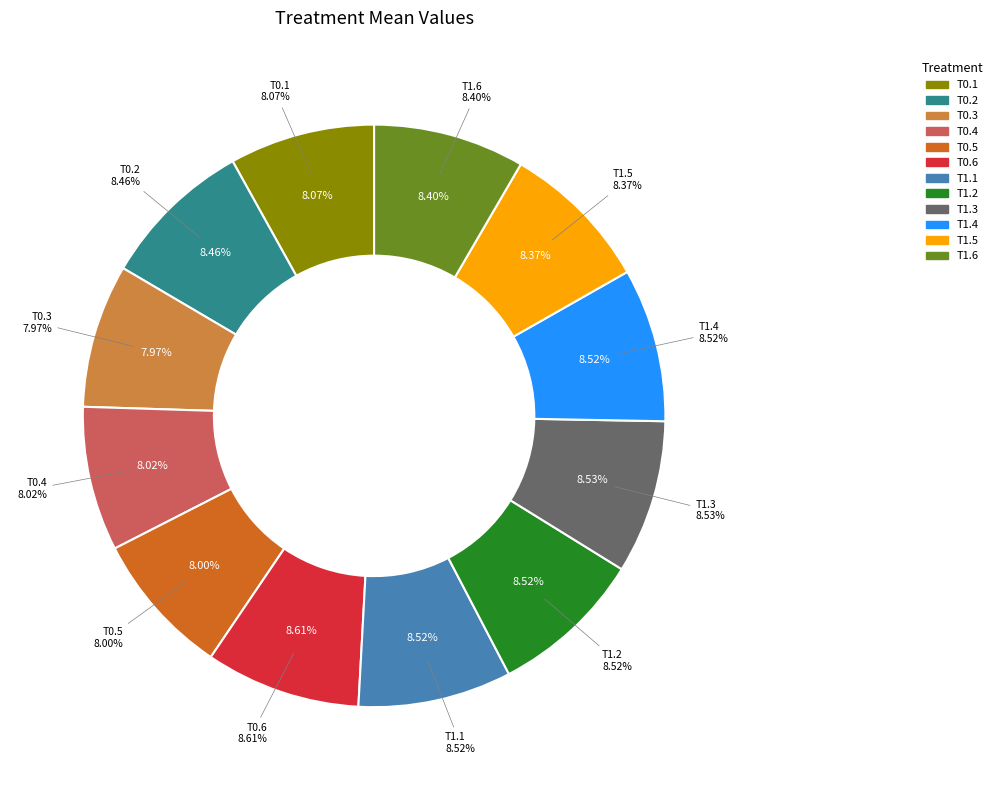

How many slices are in this pie chart?

12